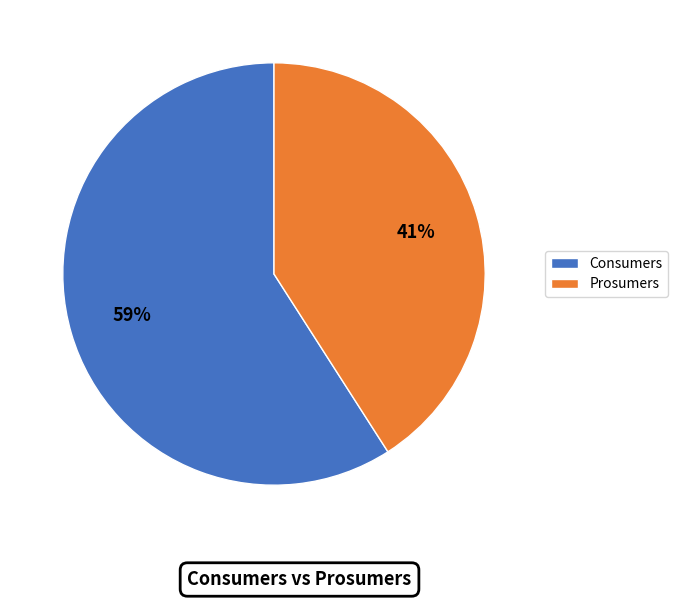

Is the sum of Consumers and Prosumers greater than half?

Yes